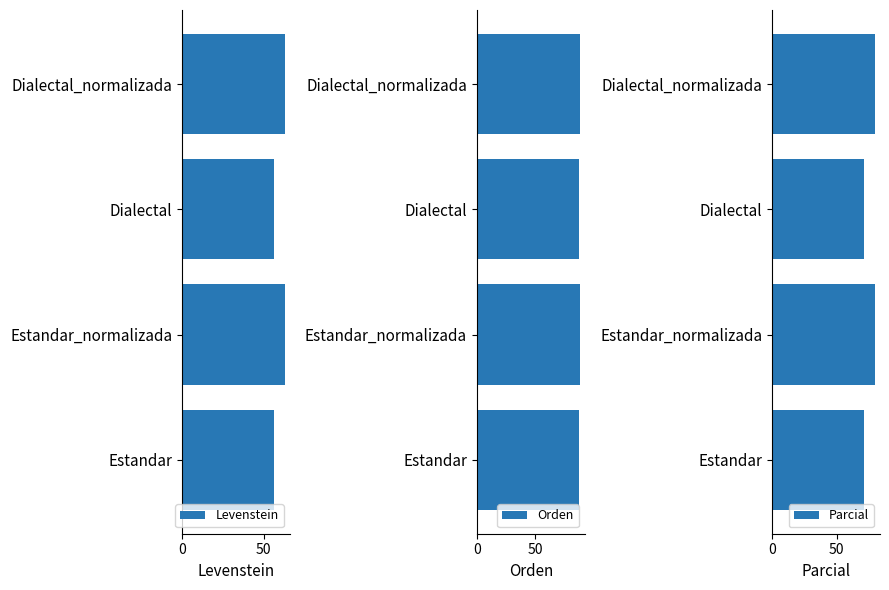

What is the lowest value of the Levenstein series?

56.4